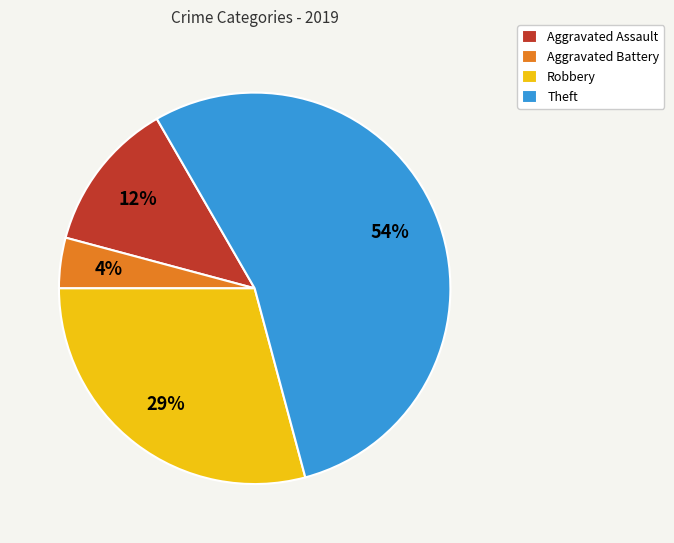

To the nearest percent, what is the average slice percentage?

25%